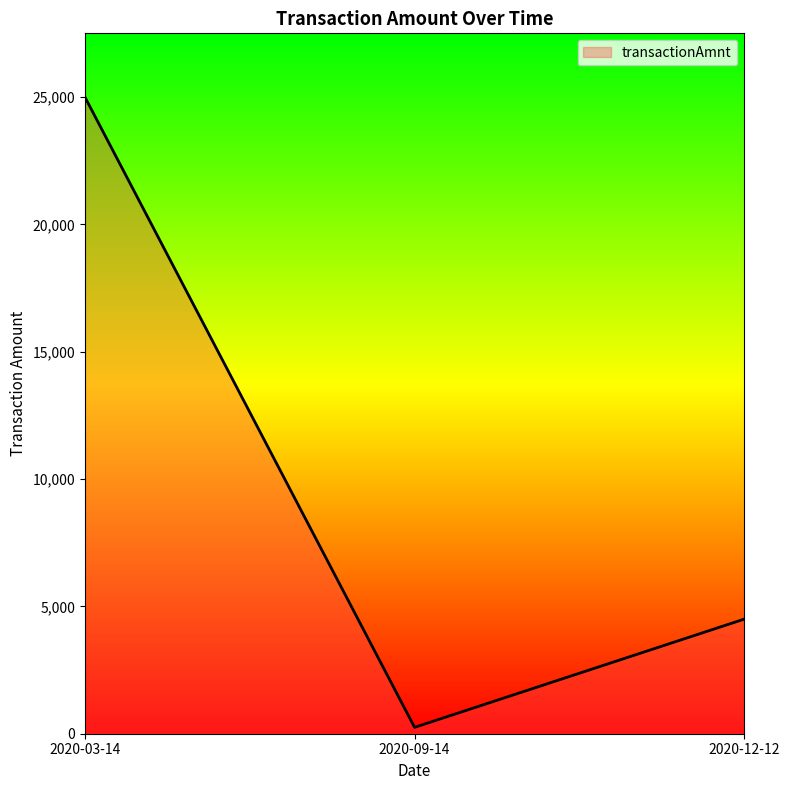

Which has a higher value, 2020-12-12 or 2020-09-14?

2020-12-12